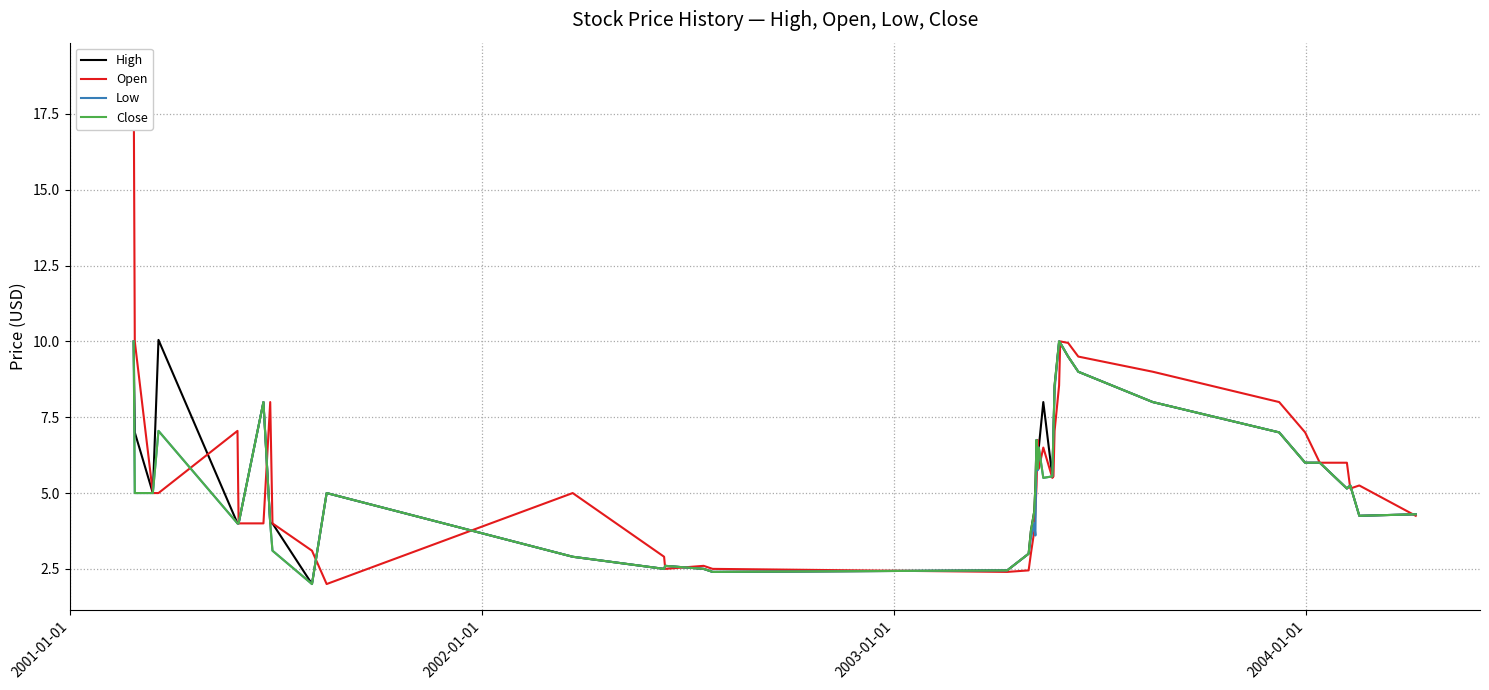

What is the highest value of the Low series?

10.0